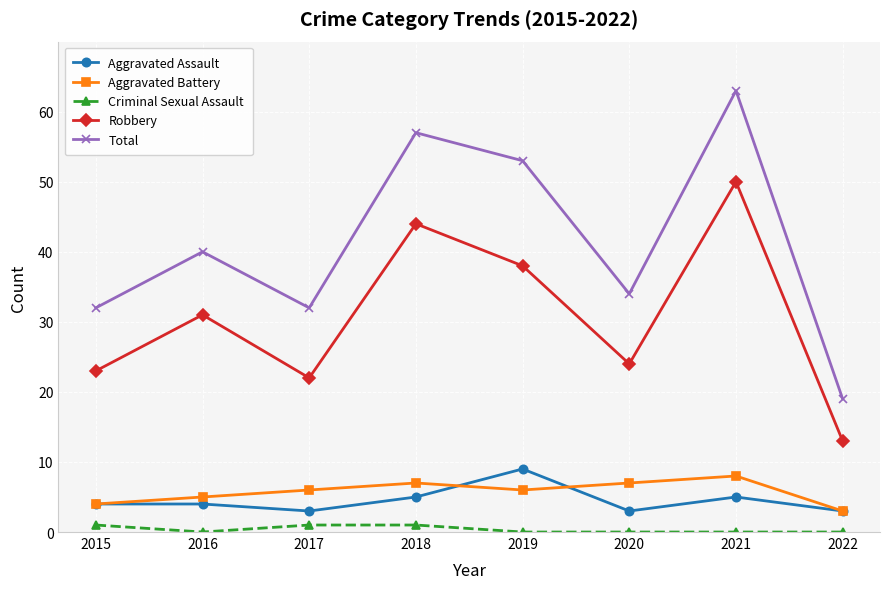

How many lines are shown in the chart?

5